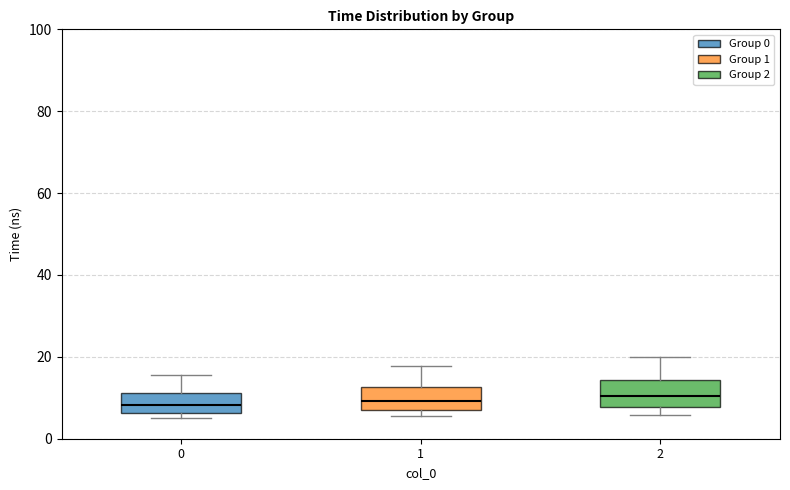

Where does the median line of the box at x = 1 sit on the y-axis? The values are not printed on the chart, so give them approximately, as read against the axis.

10